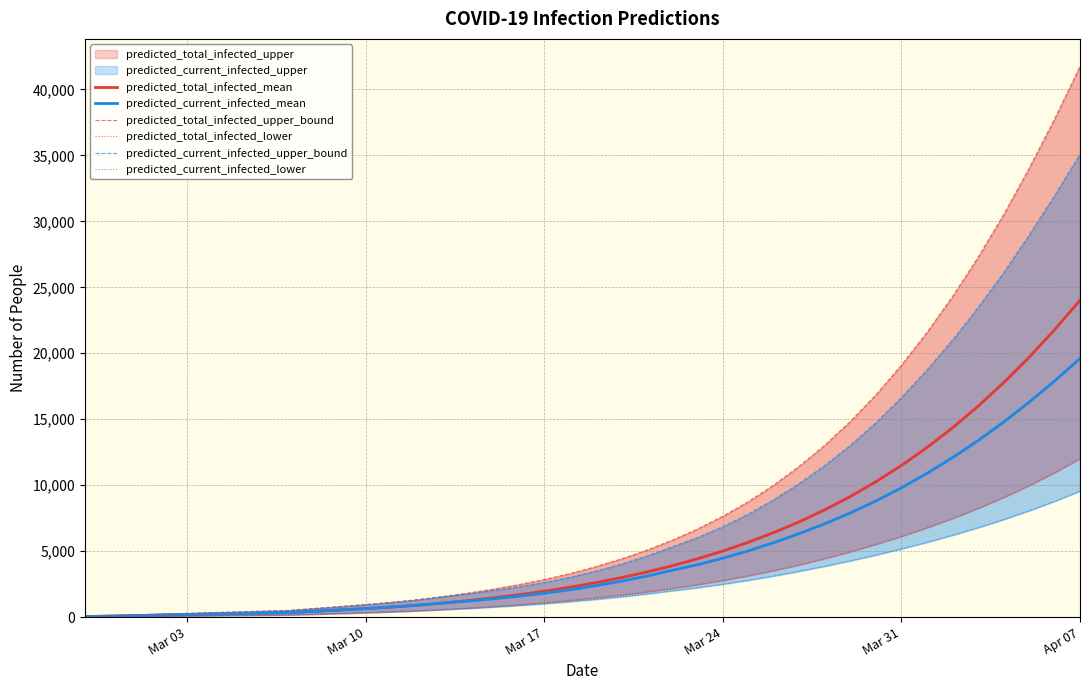

Between 11 and 12, which series saw the biggest shift?

predicted_total_infected_upper_bound